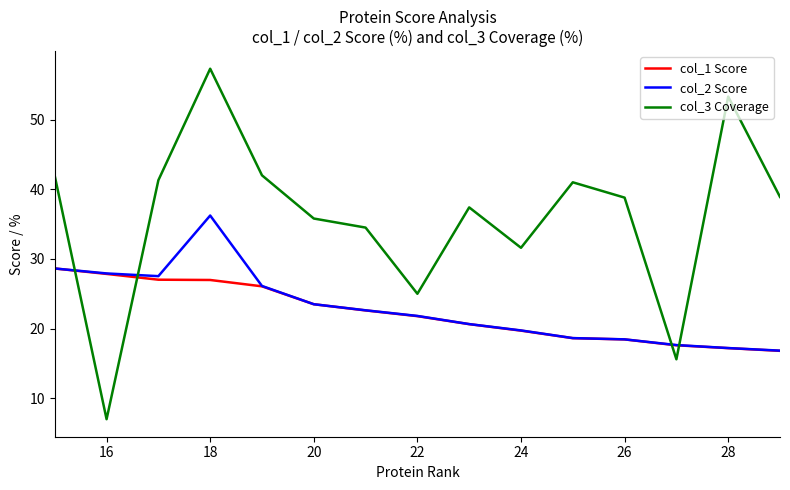

What is the minimum value for col_2 Score?

16.8